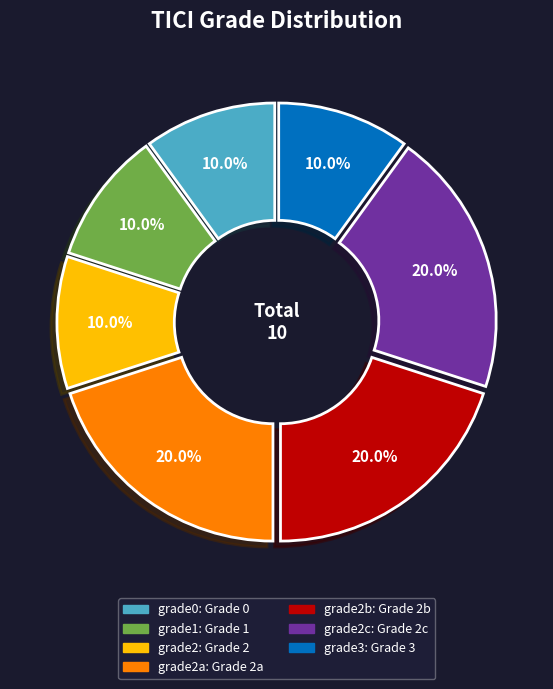

Does any single category account for the majority?

No